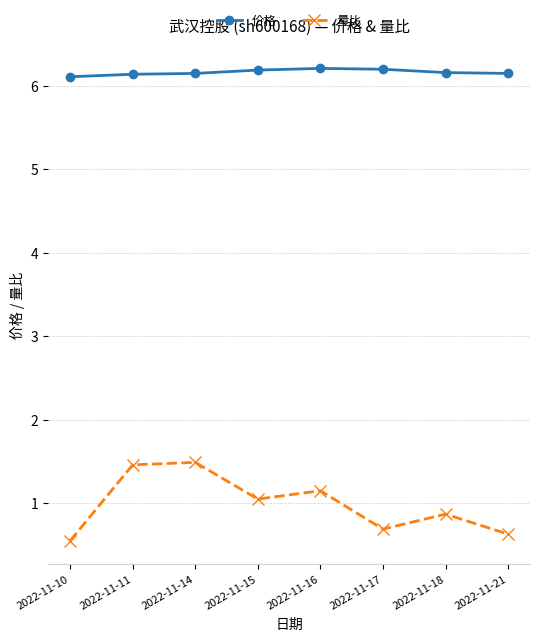

At which label does 量比 first exceed 1?

2022-11-11